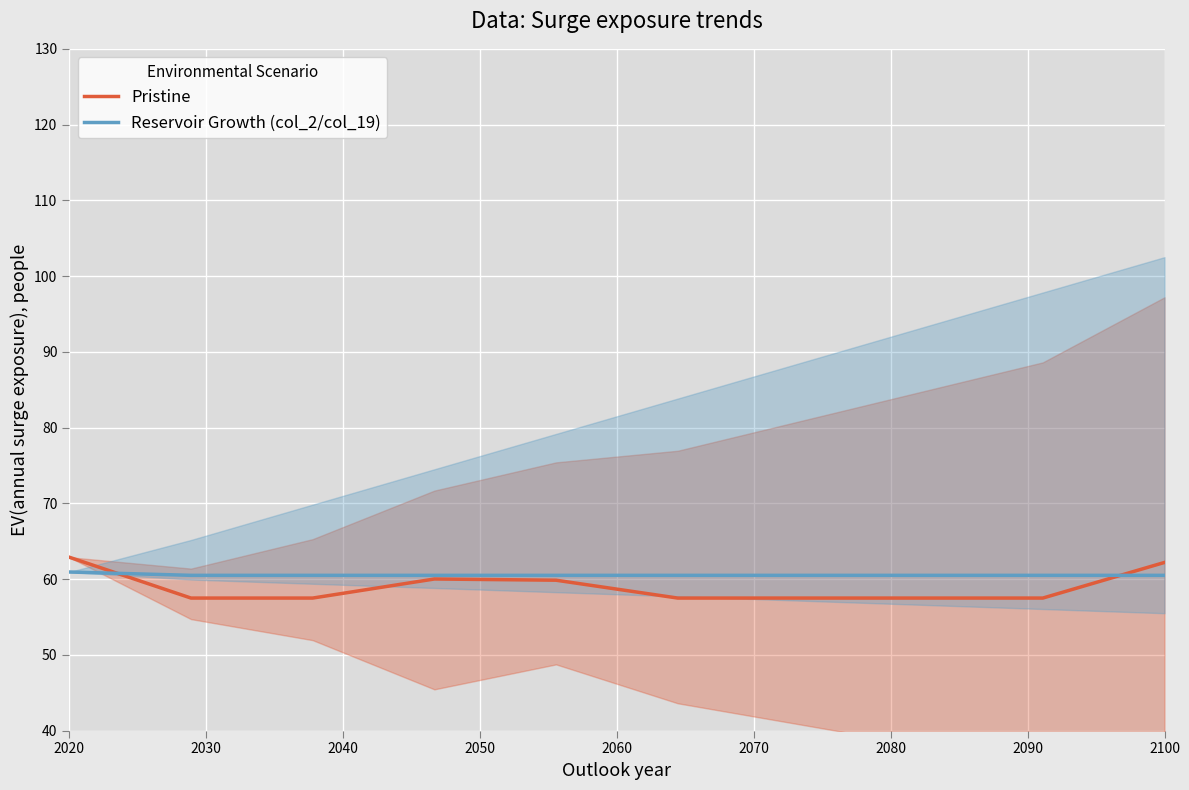

List the series in order of their overall mean, lowest first.

Pristine, Reservoir Growth (col_2/col_19)